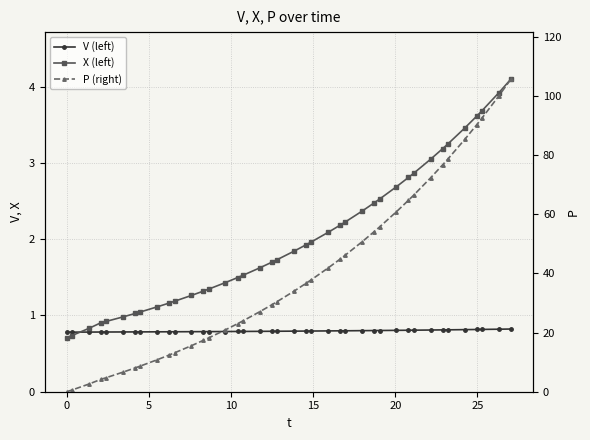

What are all the series names shown in the legend?

V (left), X (left), P (right)